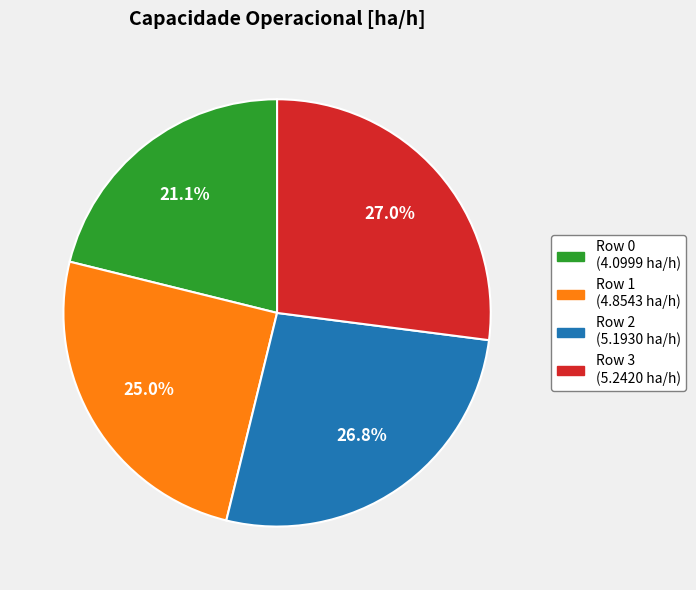

Is it true that Row 1 is 25% of the pie?

True